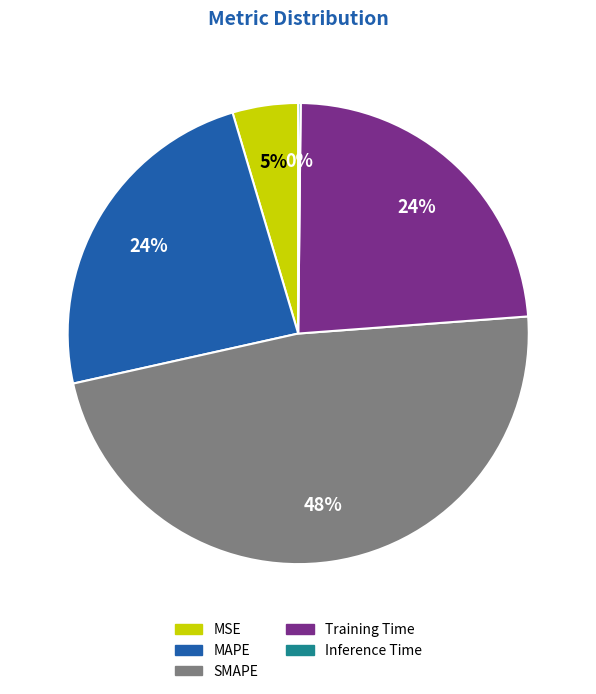

Is it true that MAPE is 24% of the pie?

True